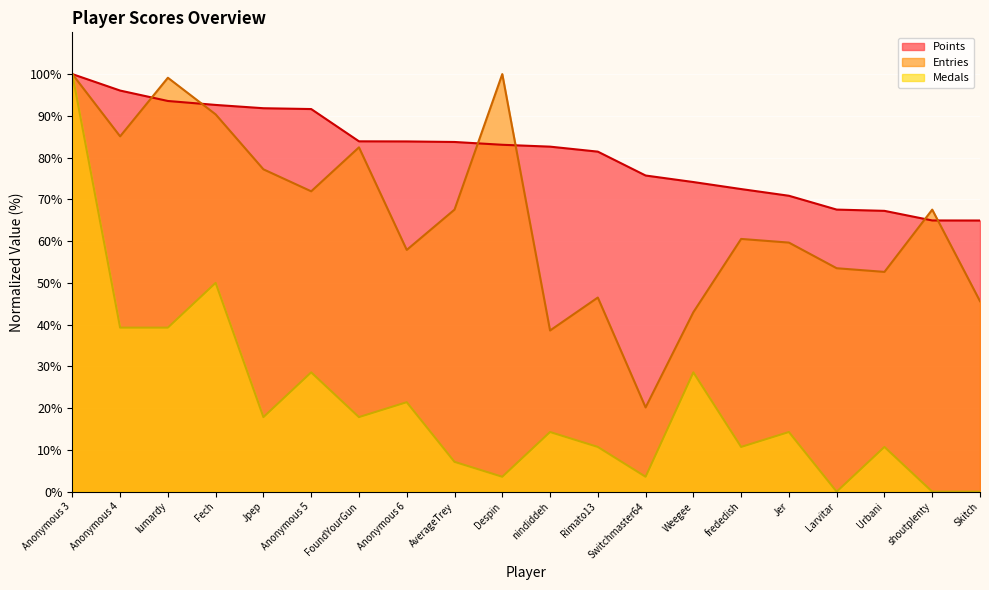

How many lines are shown in the chart?

3